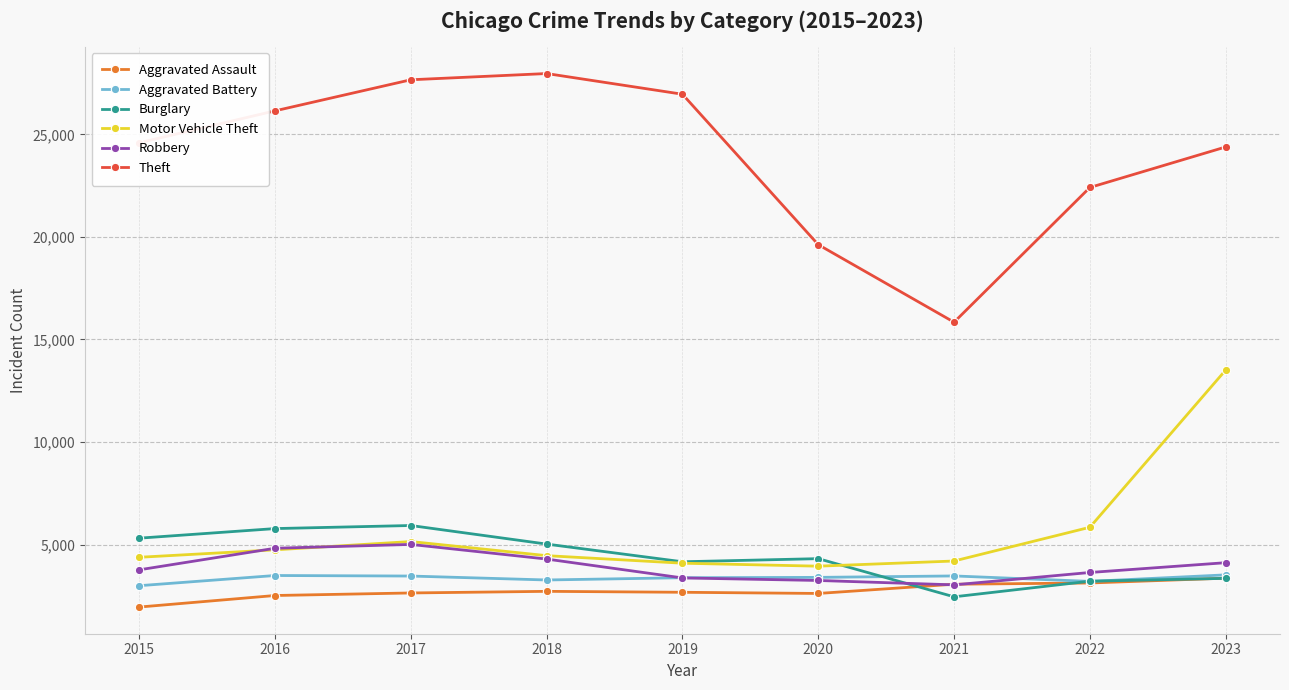

Where is the first local minimum for Theft?

2021